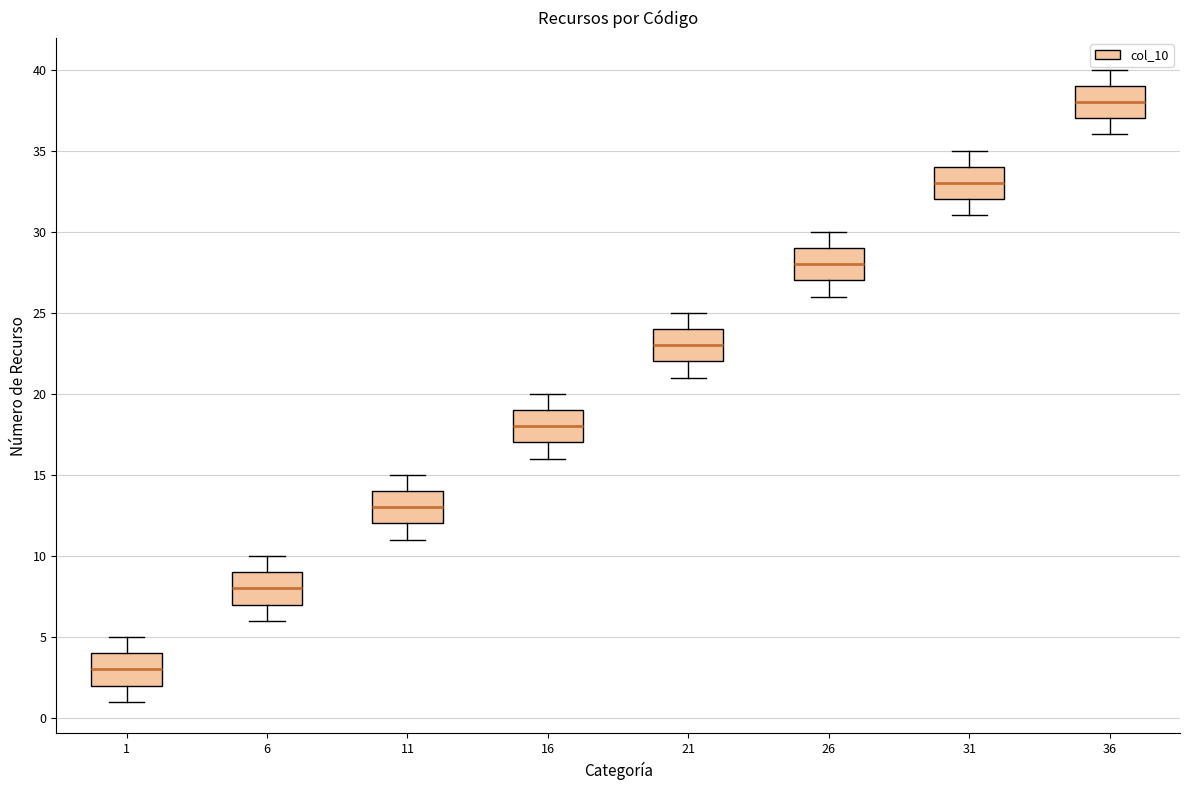

Which box's median line is the highest?

36